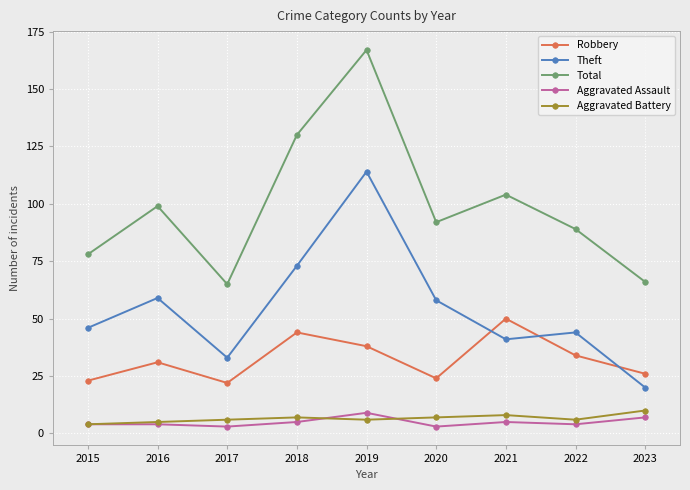

Which series changed the most between 2015 and 2018?

Total